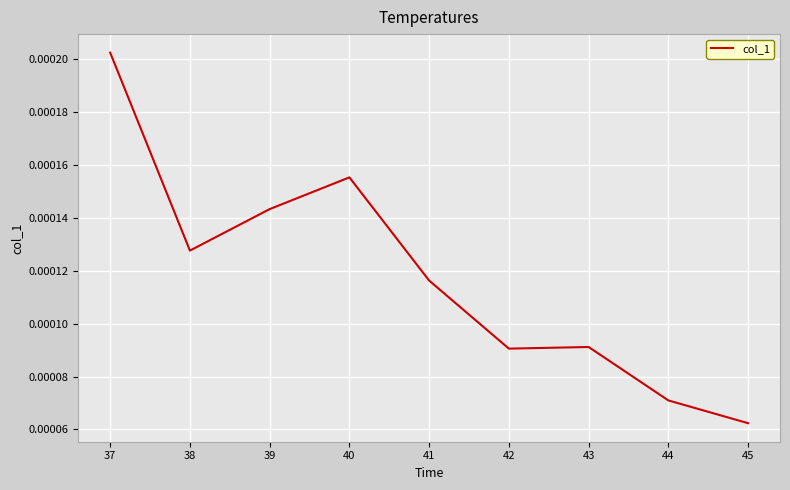

Which category has the lowest value across all series?

45